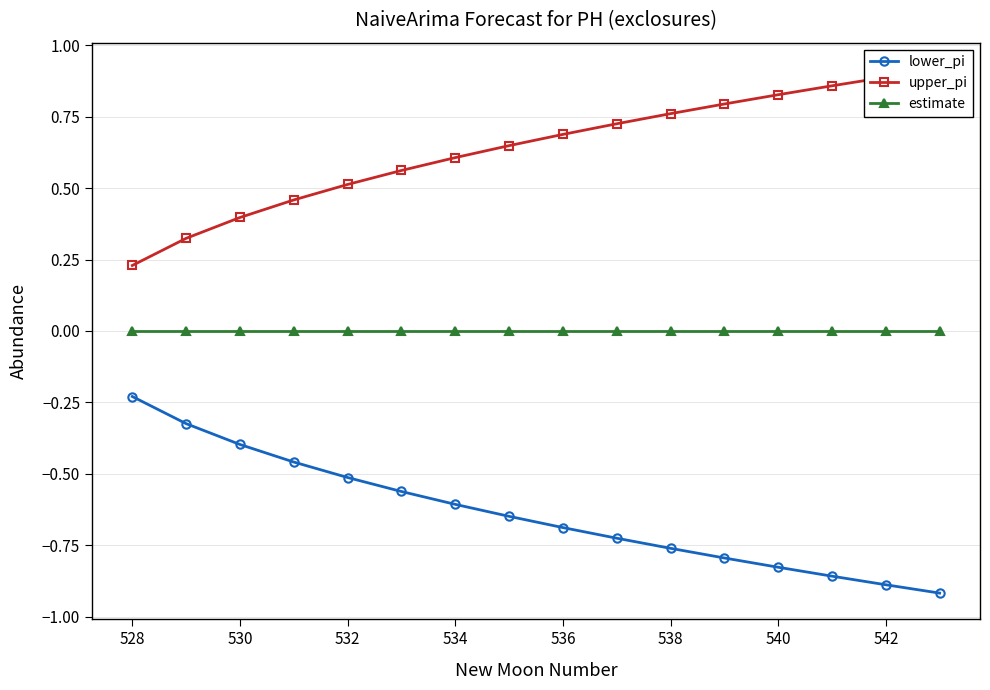

List the series in order of their peak value, highest first.

upper_pi, estimate, lower_pi